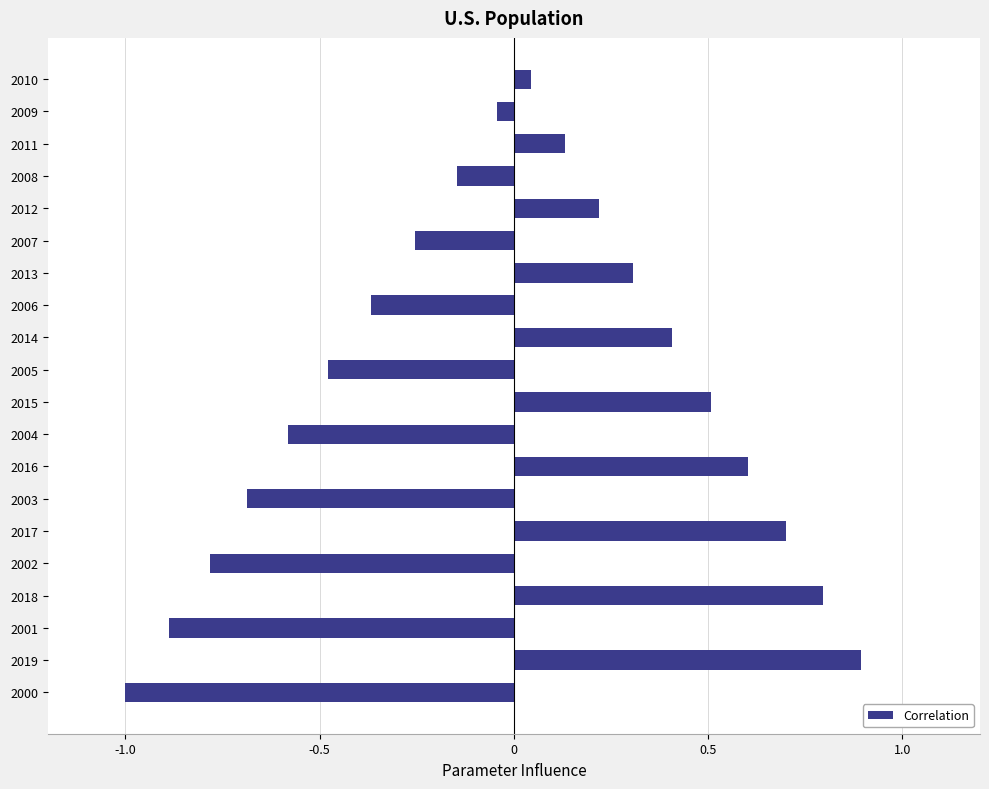

At which category does the chart reach its minimum across all series?

2000